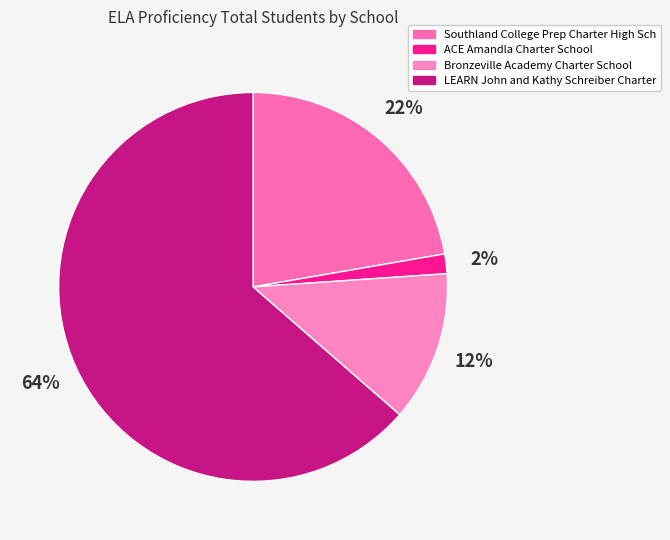

Does Southland College Prep Charter High Sch account for over 50% of the chart?

No